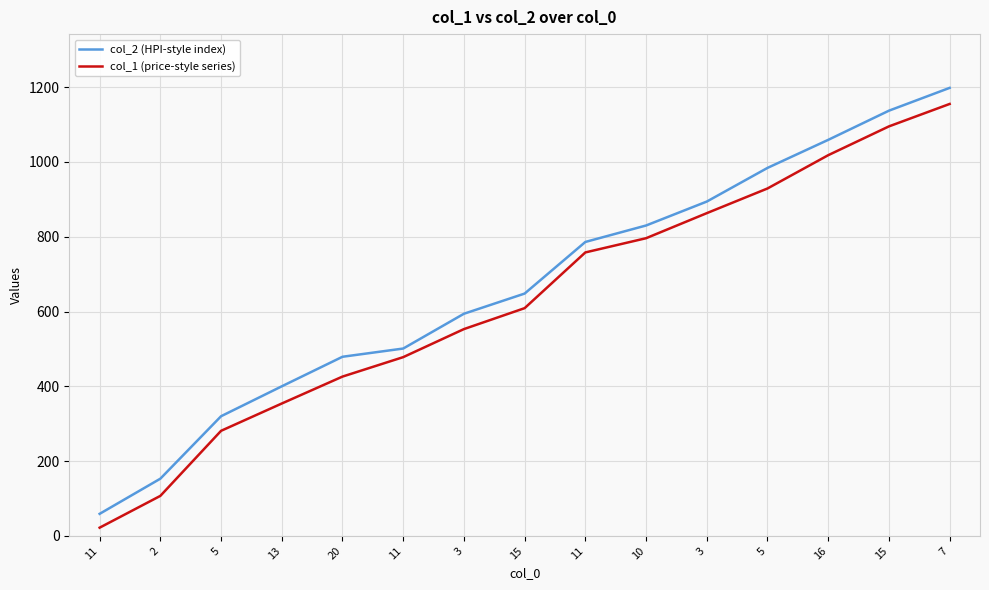

What value does the col_1 (price-style series) series have at 2, to the nearest 100?

100